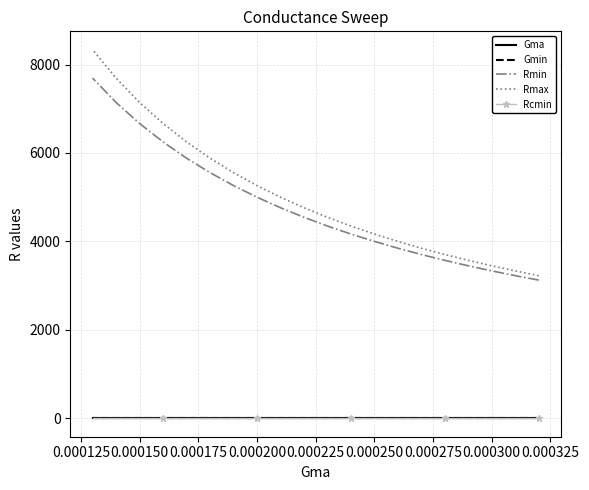

Is the value of Rcmin at 0.000100 greater than the value of Rmax at 0.000150?

No